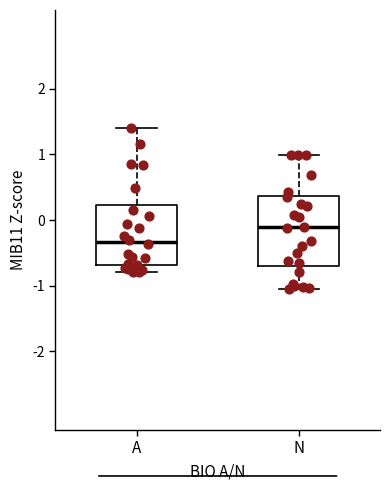

Reading left to right, transcribe this box plot: for each box, give where its median line is, the range the box spans, and where its two whiskers end, as read against the y-axis. The values are not printed on the chart, so give them approximately, as read against the axis.

A: median -0.3, box -0.7 to 0.2, whiskers -0.8 to 1.4
N: median -0.1, box -0.7 to 0.4, whiskers -1.0 to 1.0